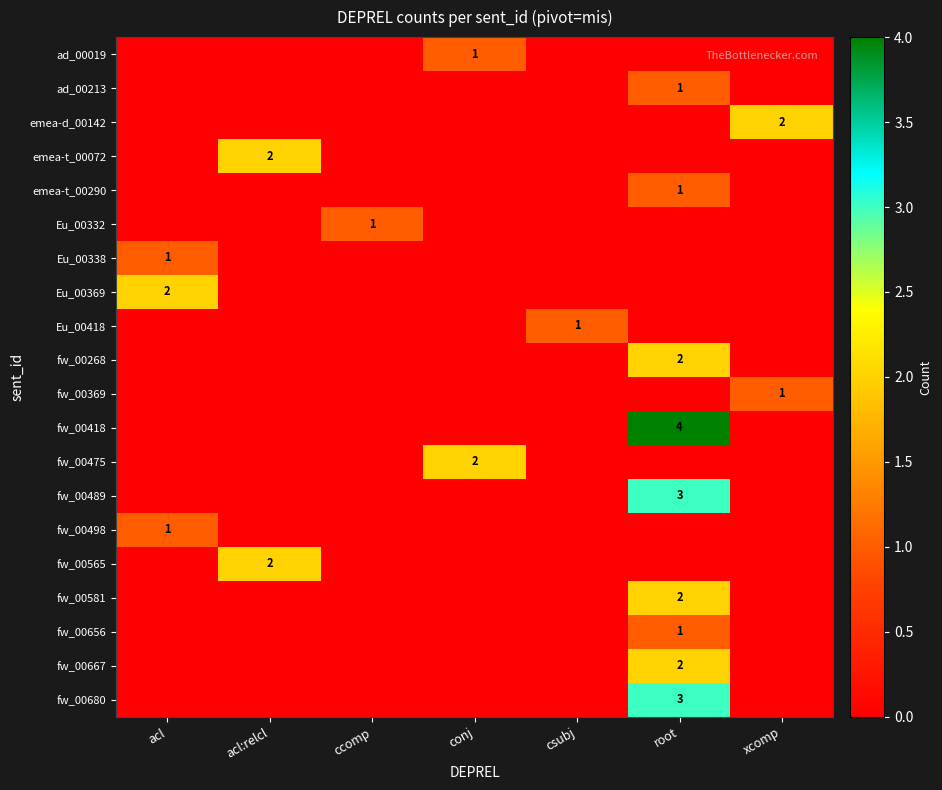

True or false: emea-d_00142 has a value of 2 at xcomp.

True